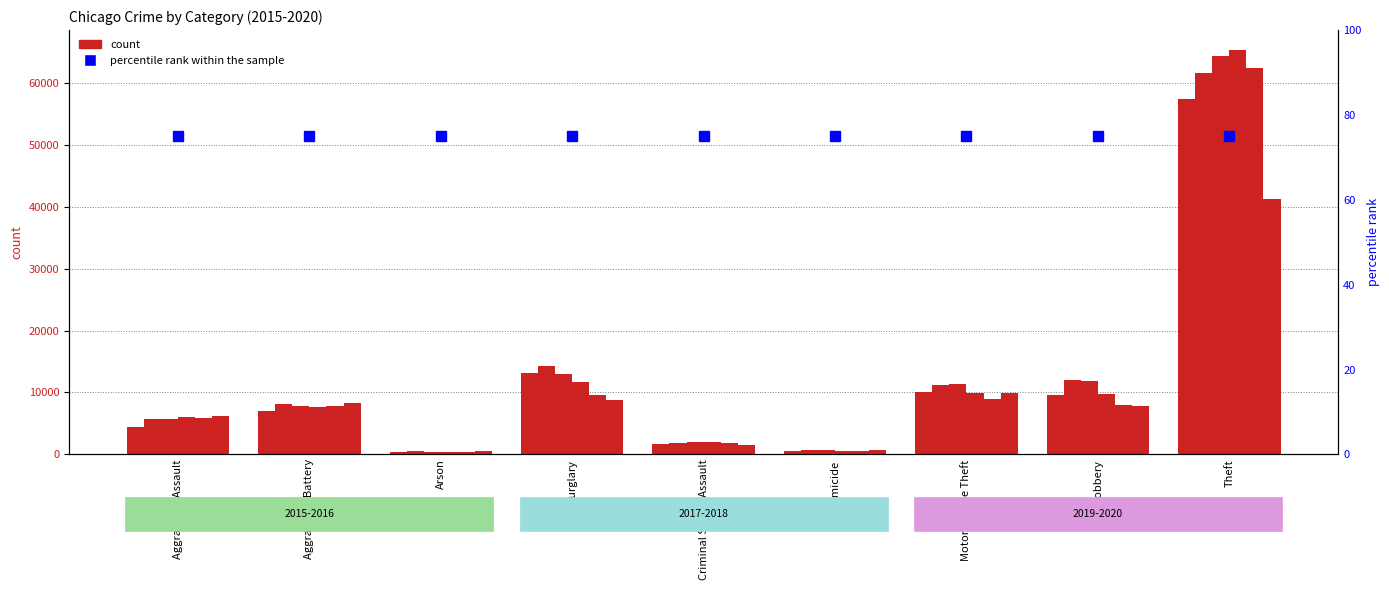

What is the total value across all series at Motor Vehicle Theft?

61654